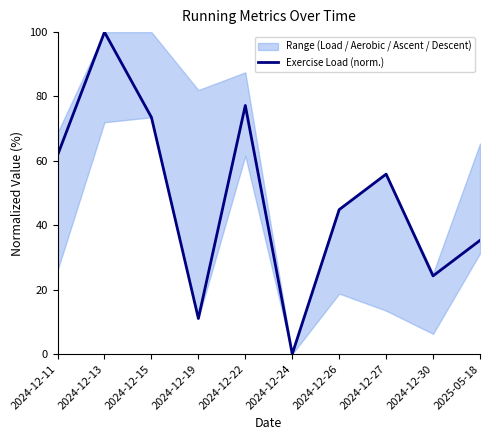

Where is the first local minimum?

2024-12-19